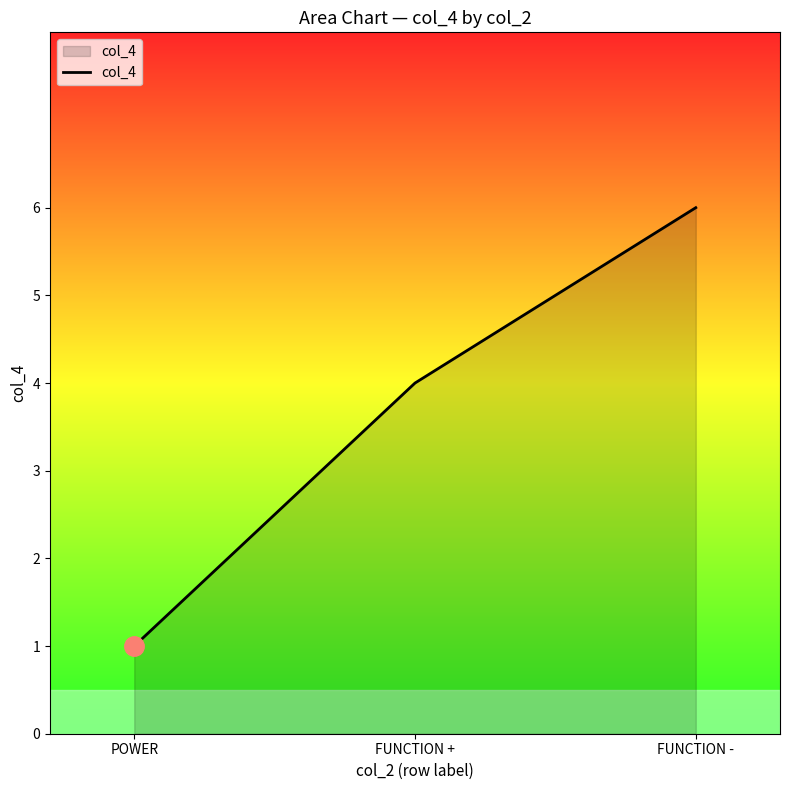

List the labels in order of value, smallest first.

POWER, FUNCTION +, FUNCTION -